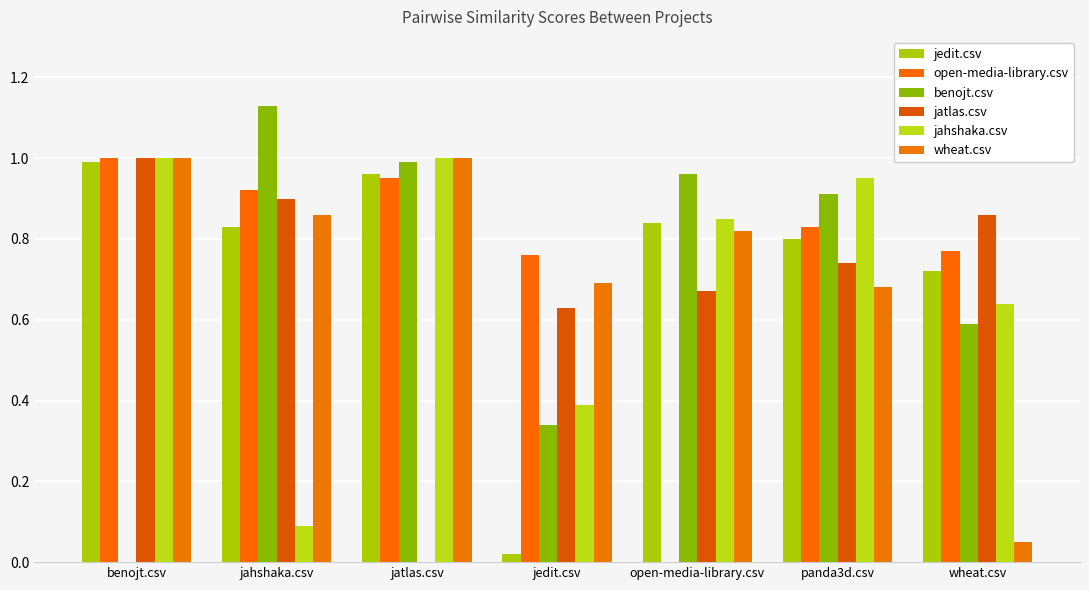

What is the total value across all series at benojt.csv?

5.0